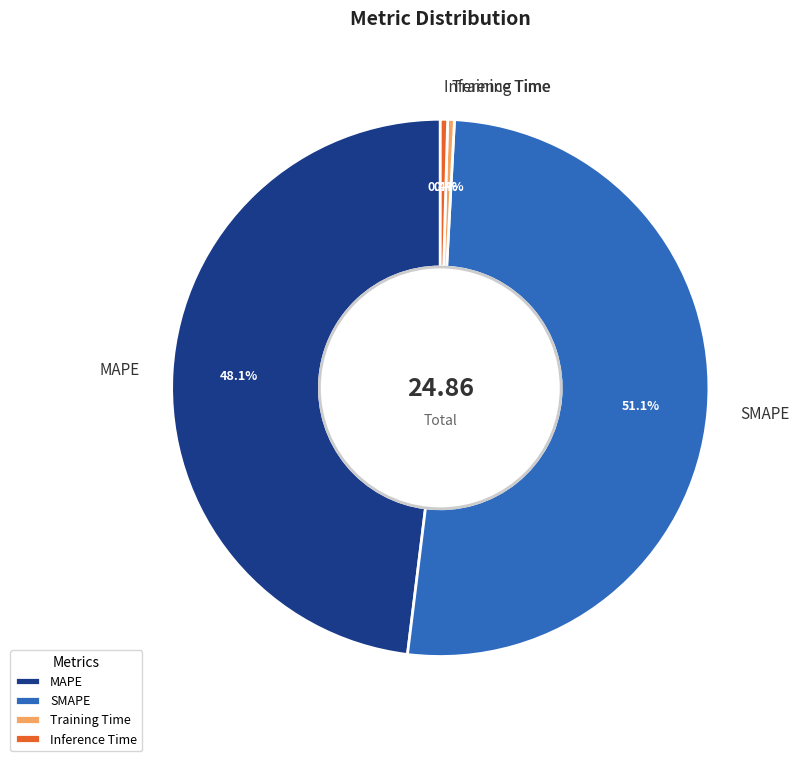

To the nearest percent, what portion does SMAPE represent?

51%